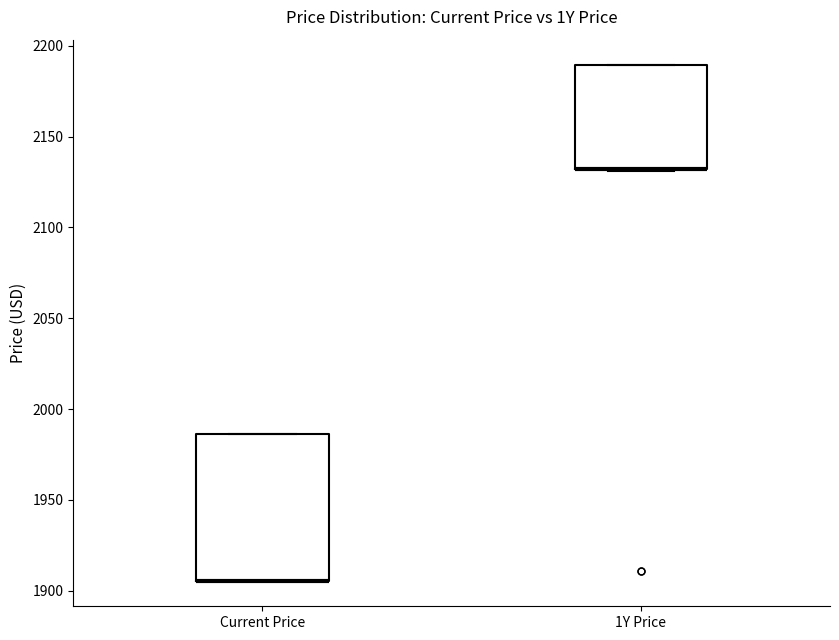

Reading left to right, read every box against the y-axis: the position of its median line, the range the box covers, and the ends of its whiskers. The values are not printed on the chart, so give them approximately, as read against the axis.

Current Price: median 1905 (drawn on the box's lower edge), box 1905 to 1985, whiskers 1905 to 1985
1Y Price: median 2130 (drawn on the box's lower edge), box 2130 to 2190, whiskers 2130 to 2190